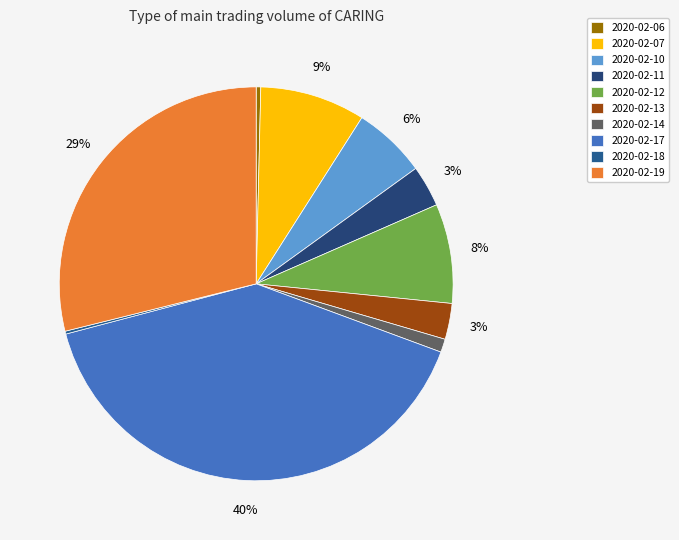

Which slice is the smallest?

2020-02-18